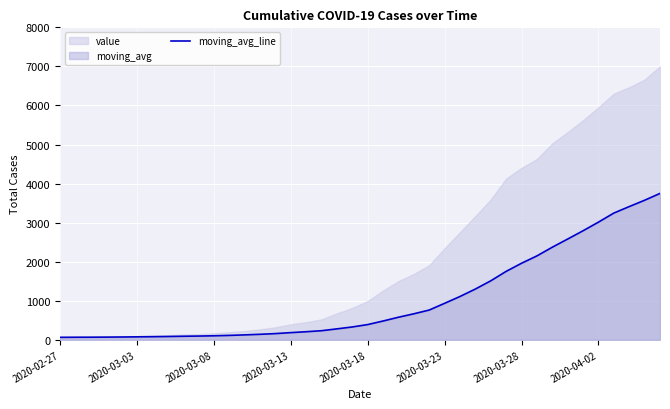

The value at 8 is 91. True or false?

True